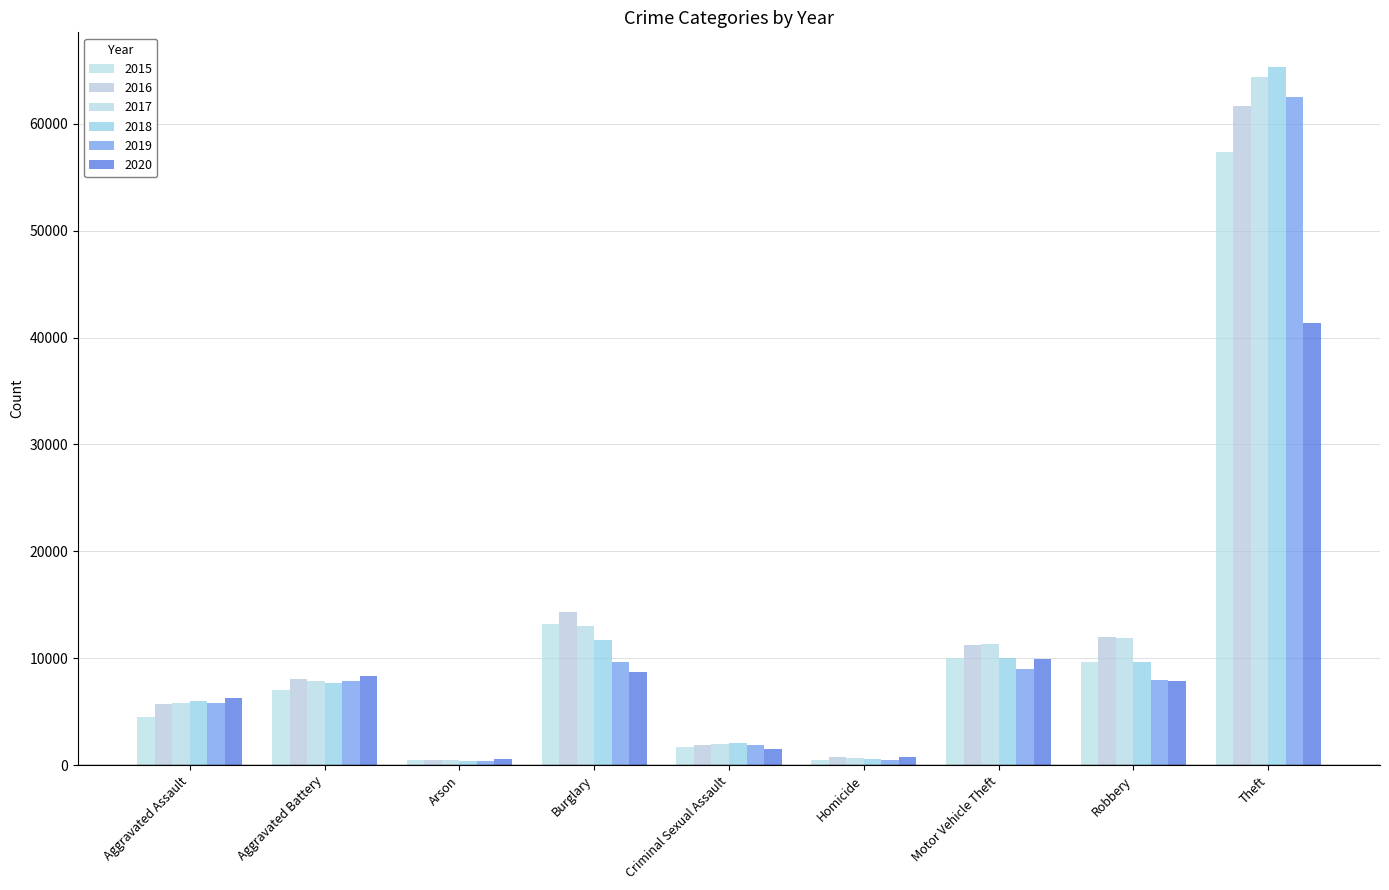

What position from the right is Motor Vehicle Theft?

3